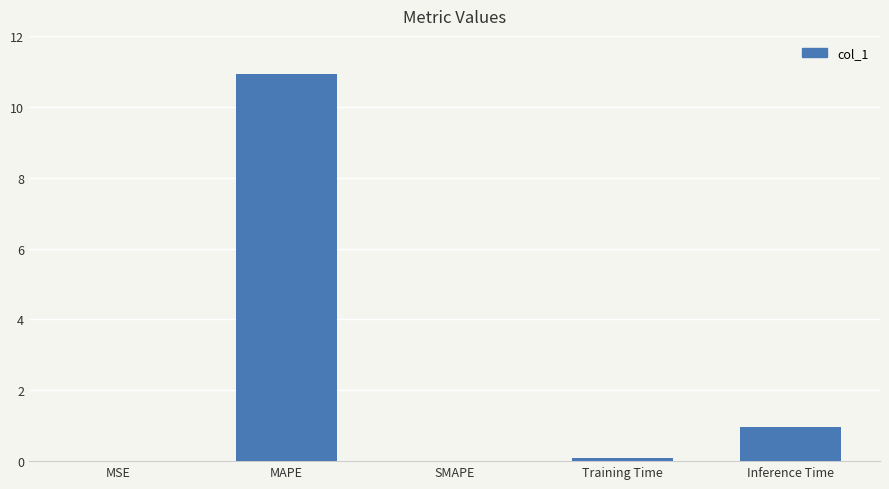

At which category does the chart reach its peak across all series?

MAPE